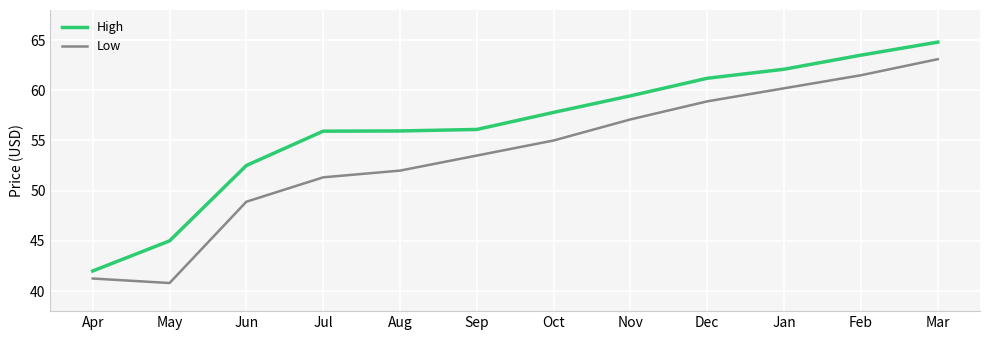

What are all the series names shown in the legend?

High, Low